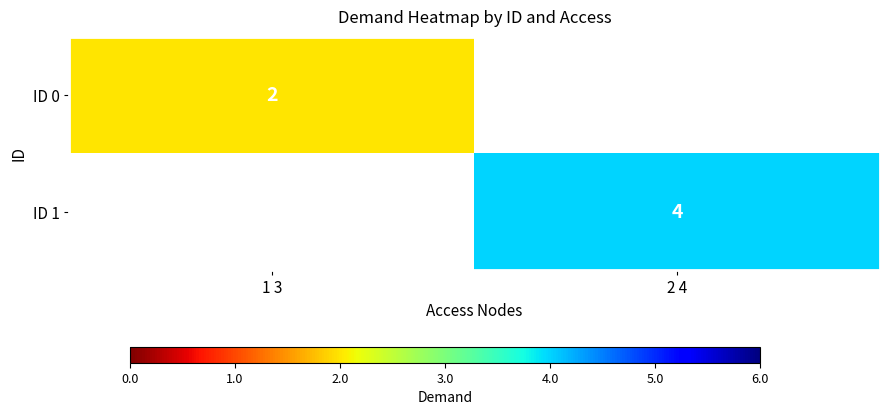

The value of ID 1 at 2 4 is 3. True or false?

False